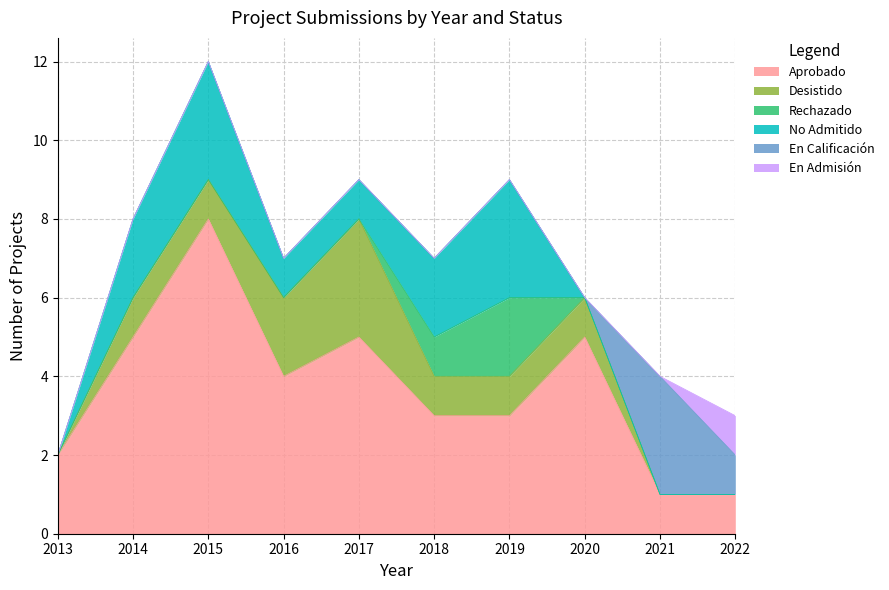

Which series changed the most between 2014 and 2021?

Aprobado